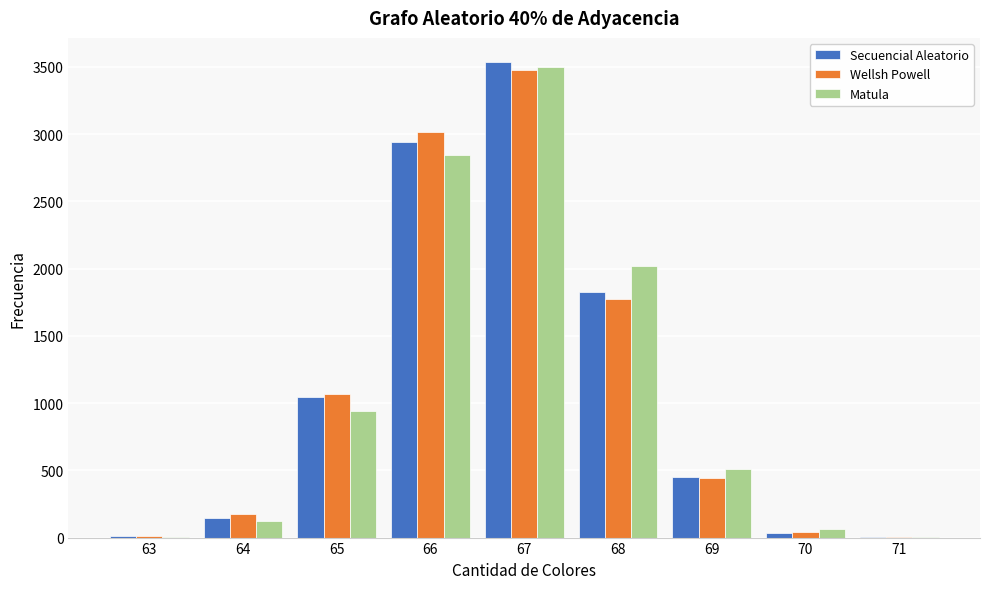

What is the greatest value displayed?

3539